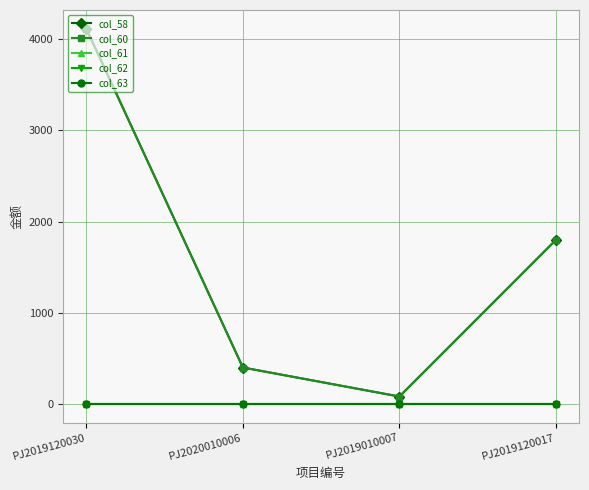

What is the spread (max minus min) of values at PJ2019120017?

1800.0